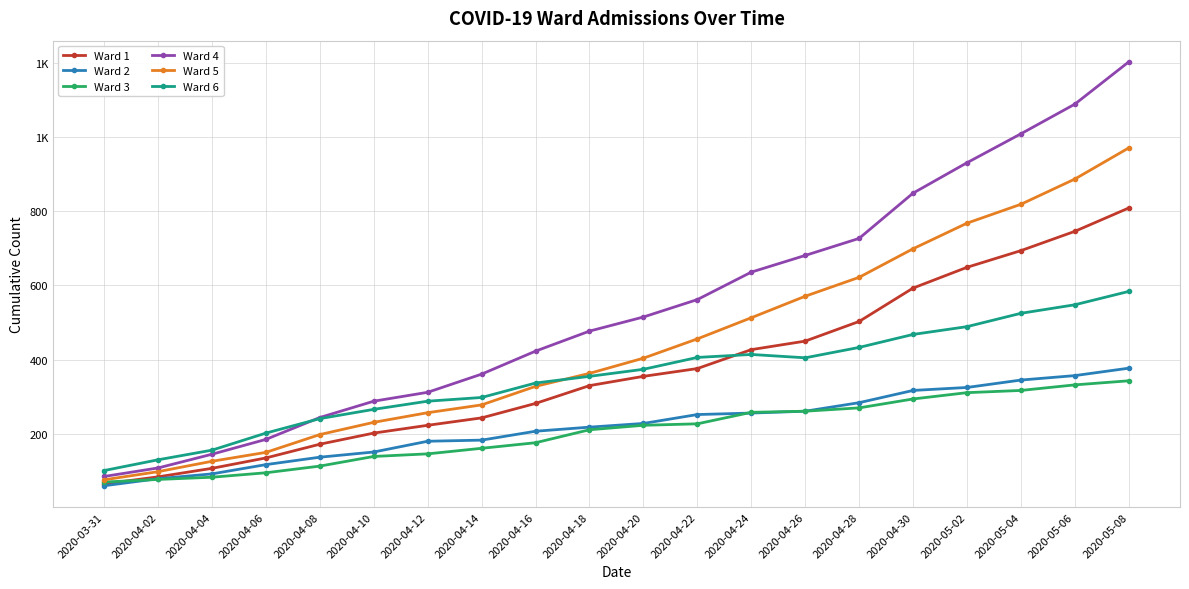

At which category does the chart reach its minimum across all series?

2020-03-31